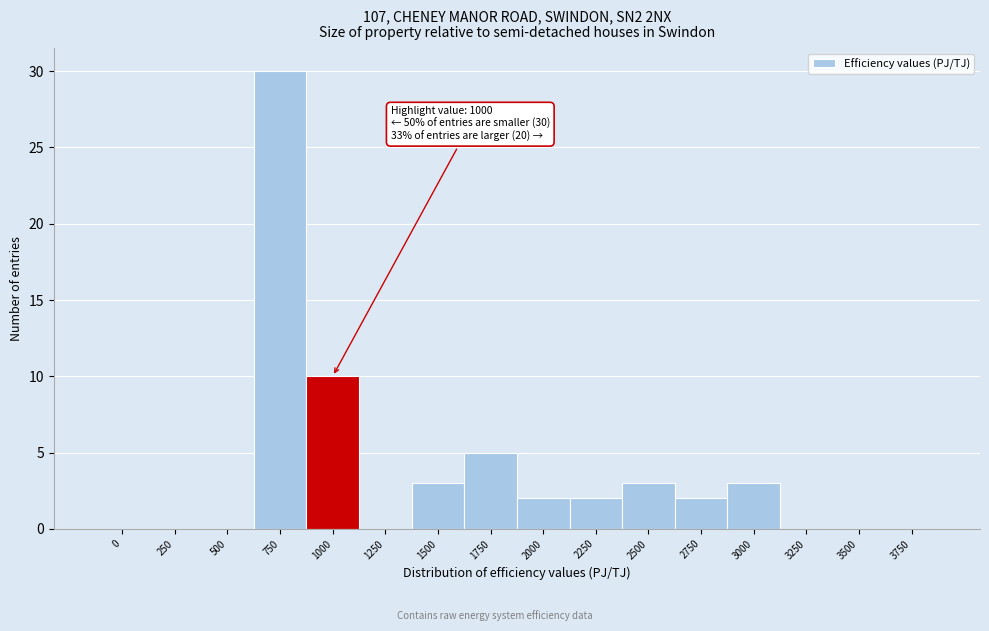

Reading left to right, transcribe all the data shown in this chart.

0=0	250=0	500=0	750=30	1000=10	1250=0	1500=3	1750=5	2000=2	2250=2	2500=3	2750=2	3000=3	3250=0	3500=0	3750=0